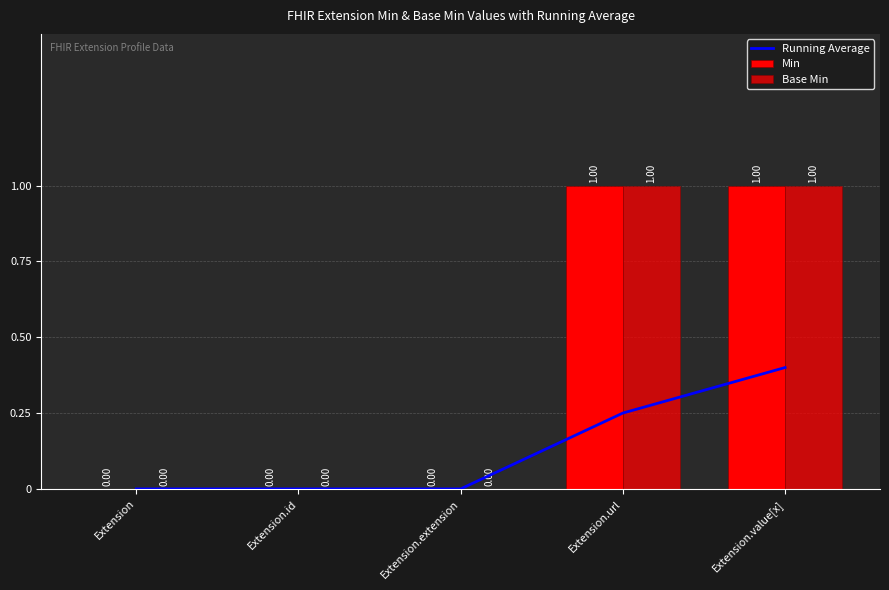

Reading left to right, extract all data points from this chart.

Running Average: Extension=0.0	Extension.id=0.0	Extension.extension=0.0	Extension.url=0.2	Extension.value[x]=0.4
Min: Extension=0.0	Extension.id=0.0	Extension.extension=0.0	Extension.url=1.0	Extension.value[x]=1.0
Base Min: Extension=0.0	Extension.id=0.0	Extension.extension=0.0	Extension.url=1.0	Extension.value[x]=1.0